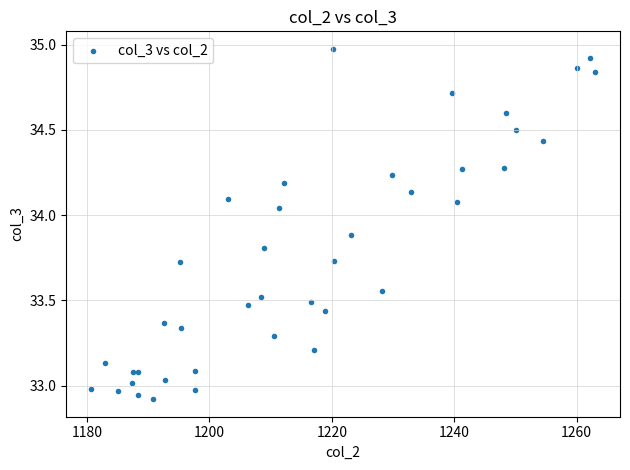

What is the range of X values (max minus min)?

82.2